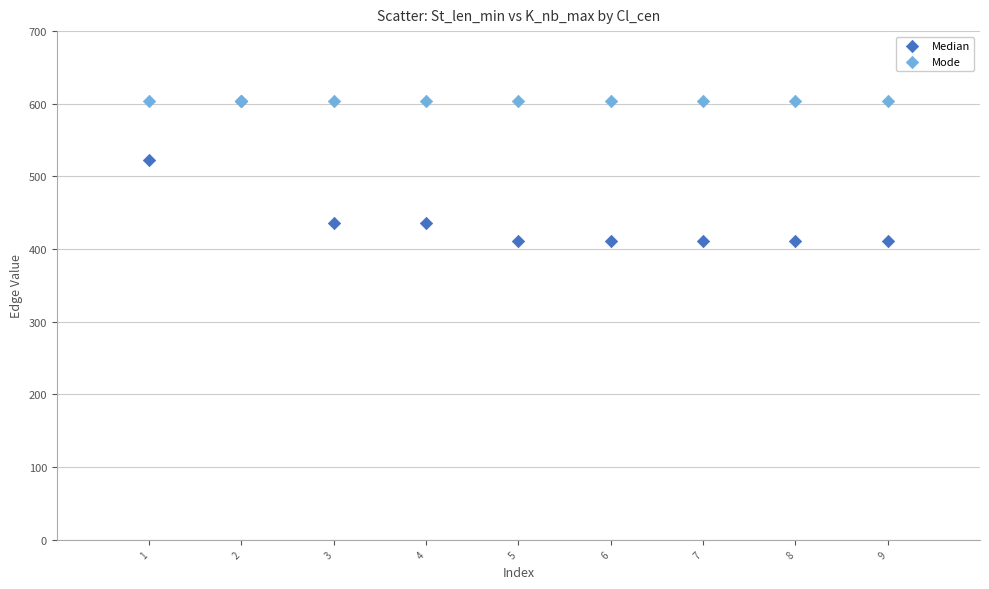

In the Median series, what Y value is closest to 507?

523